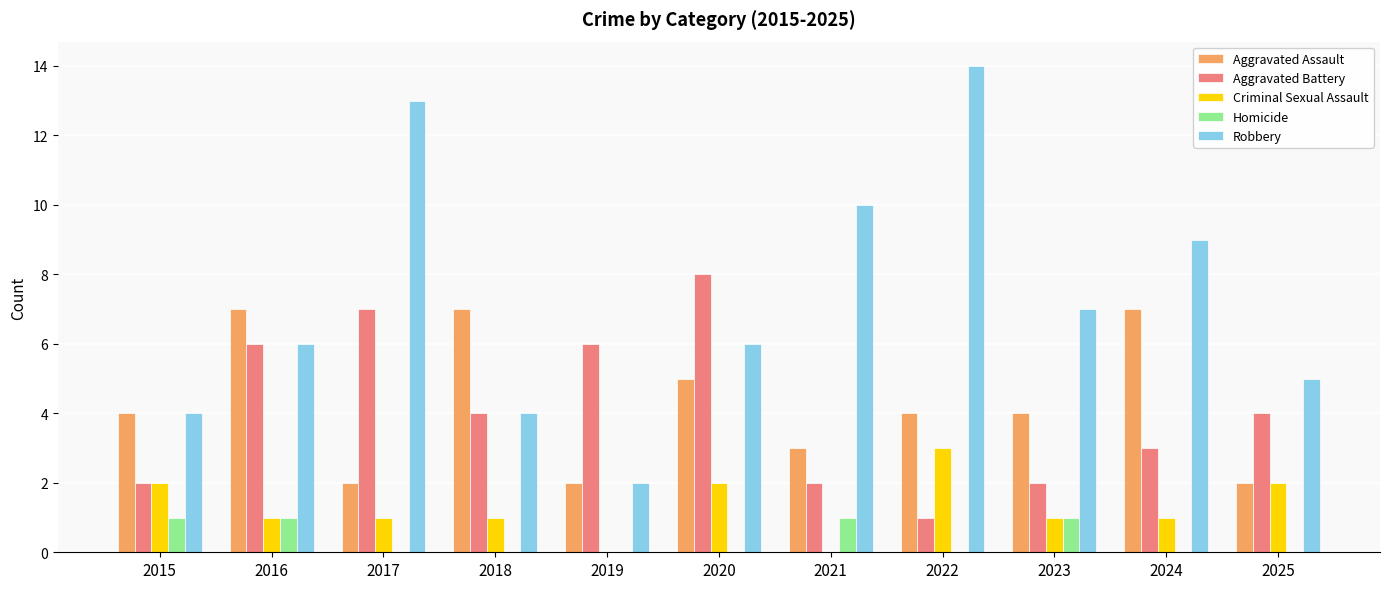

How many Aggravated Battery values are between 2 and 6?

8